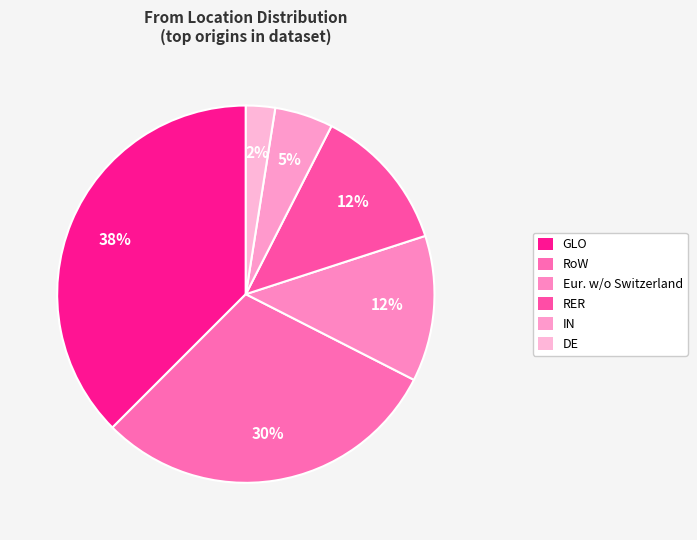

How many segments does this pie chart have?

6